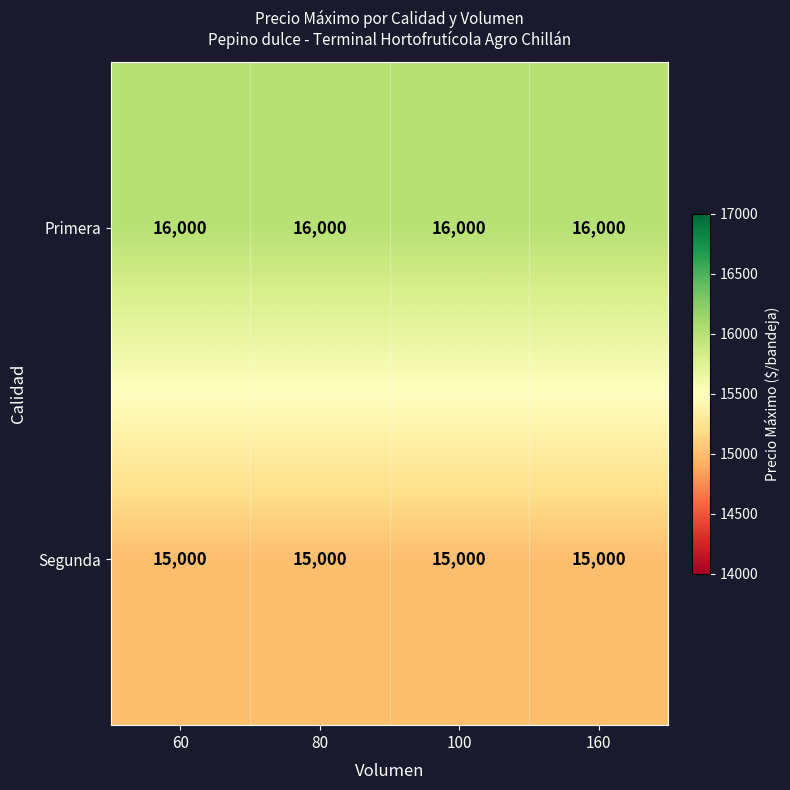

The Primera series shows 16000 at 100. True or false?

True